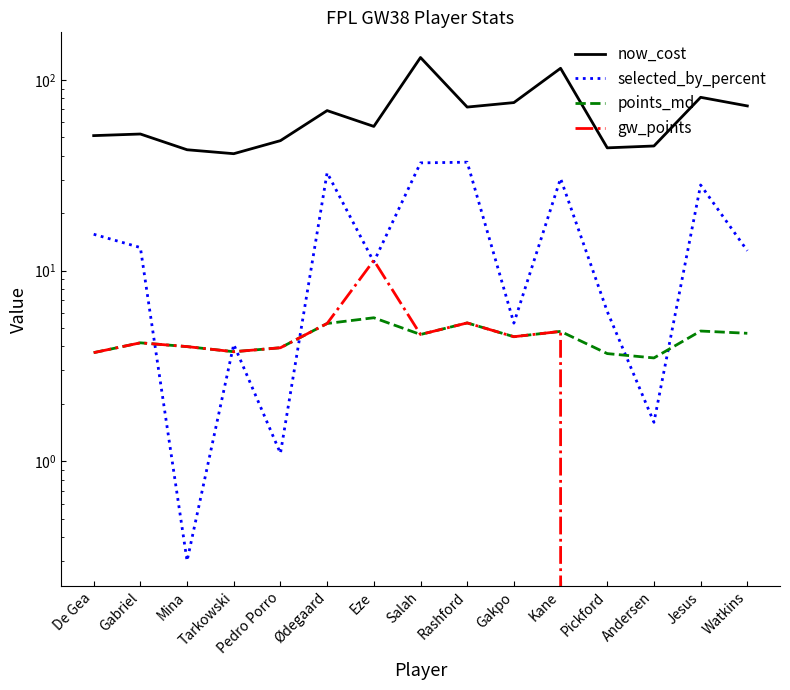

Where does the now_cost series first go above 57?

Ødegaard